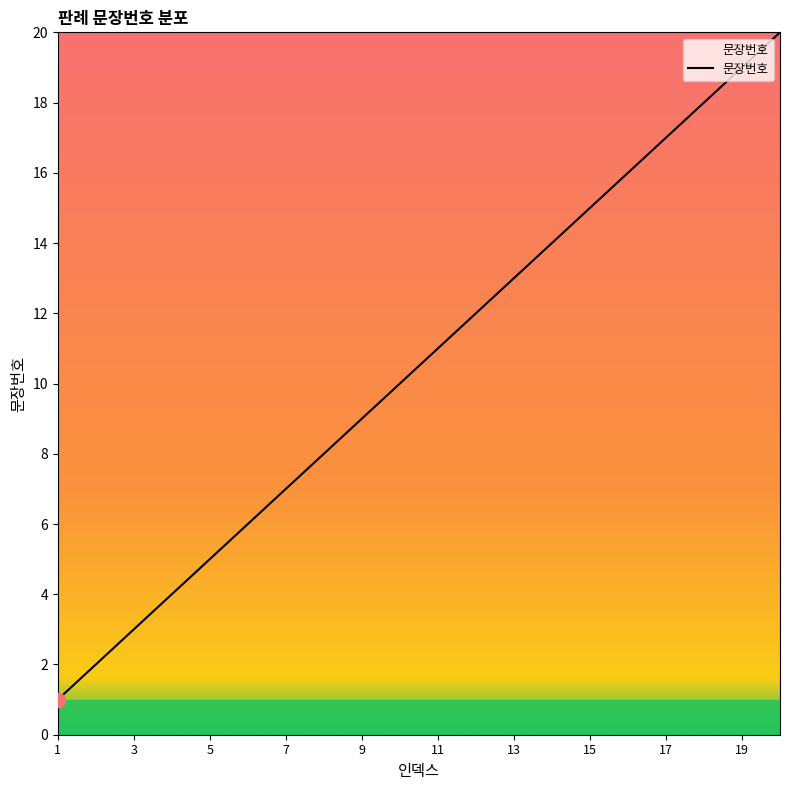

What is the maximum value shown in the chart?

20